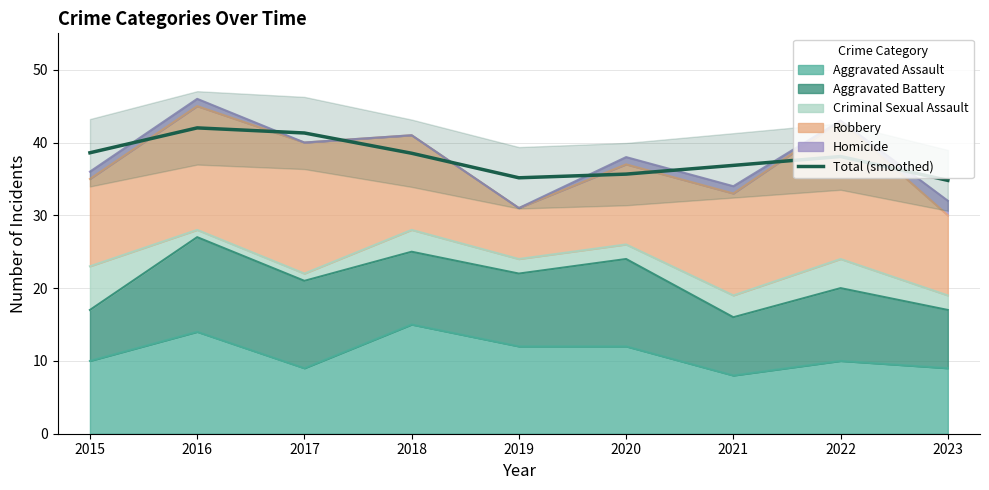

How many values are below 38?

4